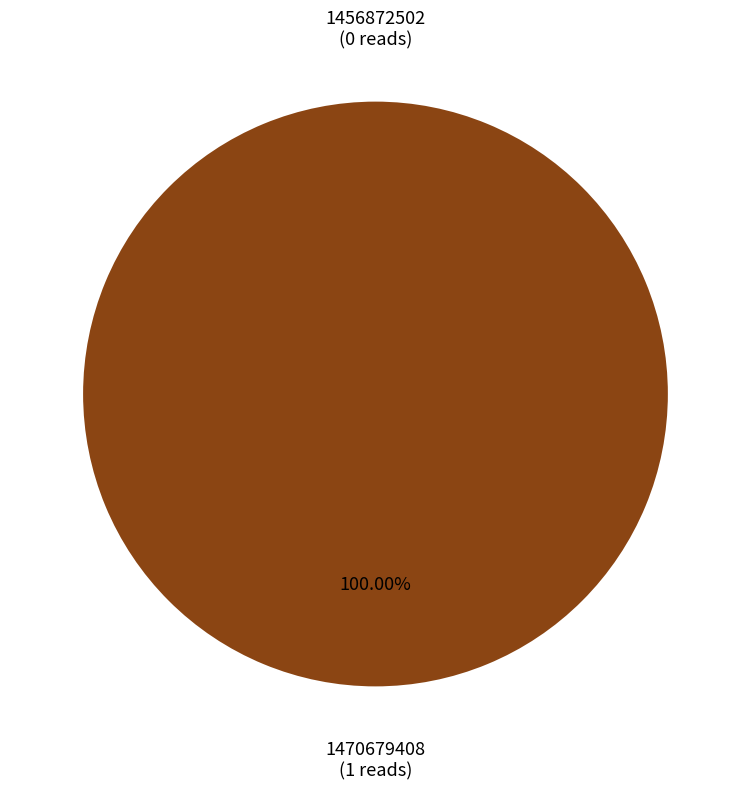

How many segments does this pie chart have?

2